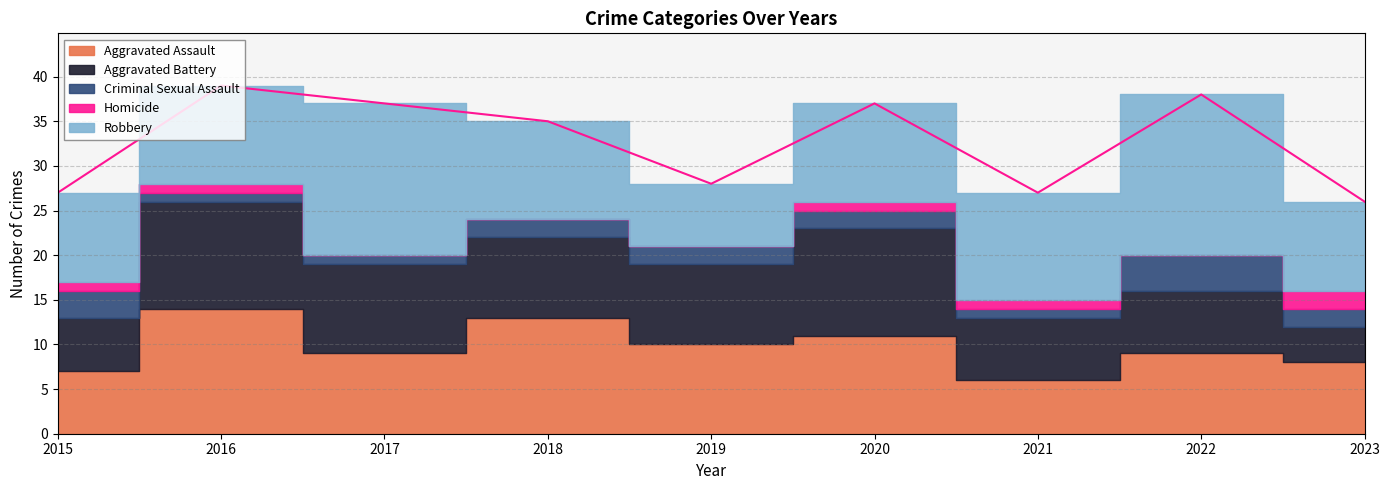

How many lines are shown in the chart?

5